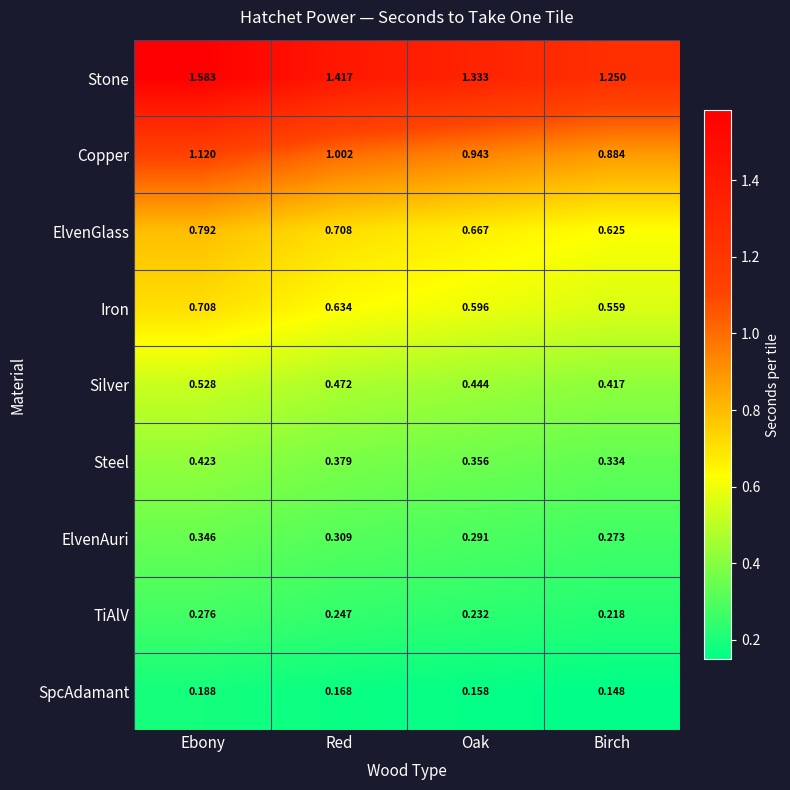

At how many categories does at least one series exceed 0?

4